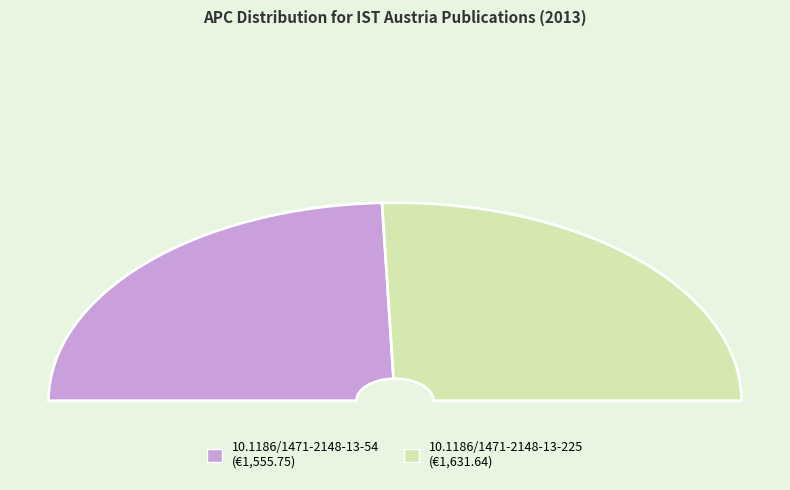

What is the ratio of the value at 10.1186/1471-2148-13-225 to the value at 10.1186/1471-2148-13-54?

1.0